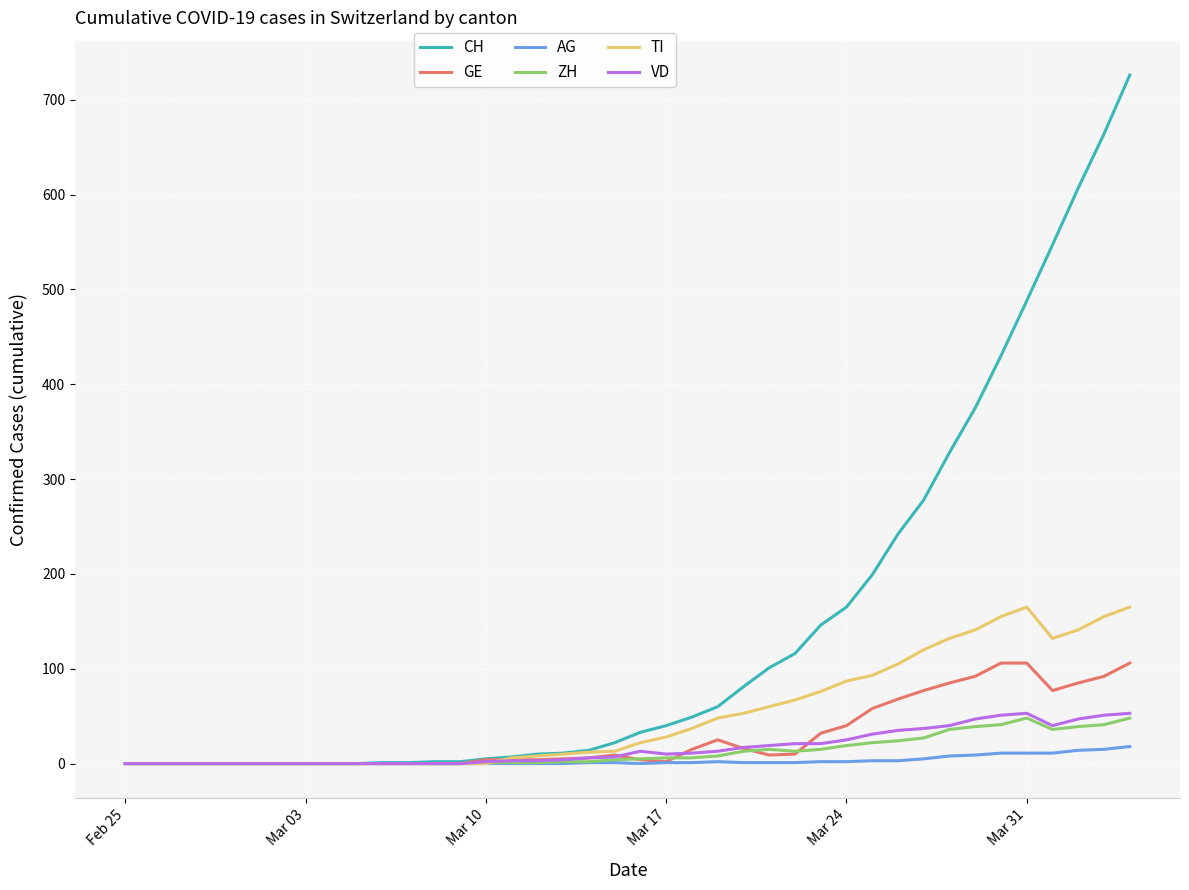

Which series has the largest range (max minus min)?

CH